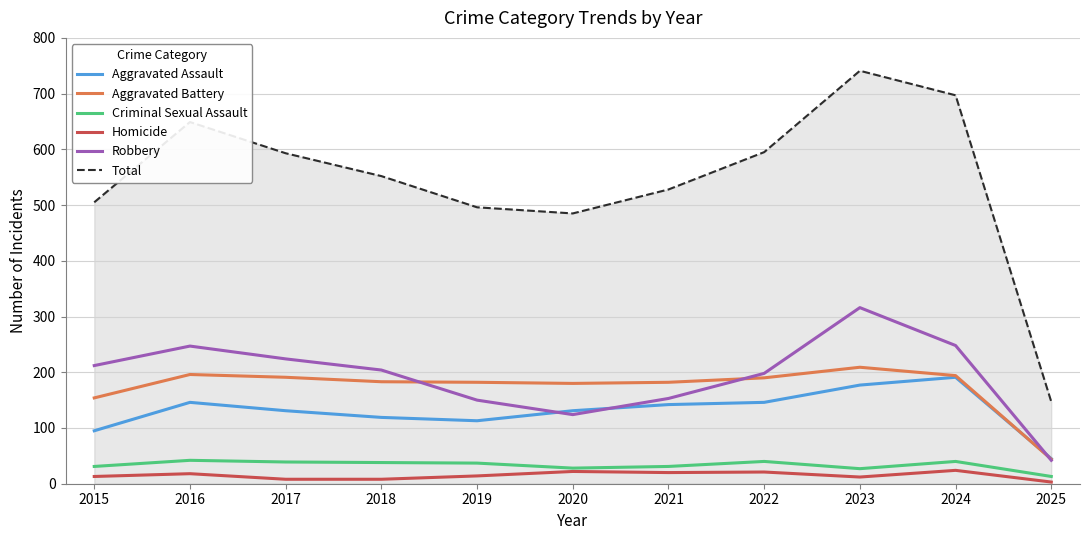

The Total series shows 485 at 2020. True or false?

True